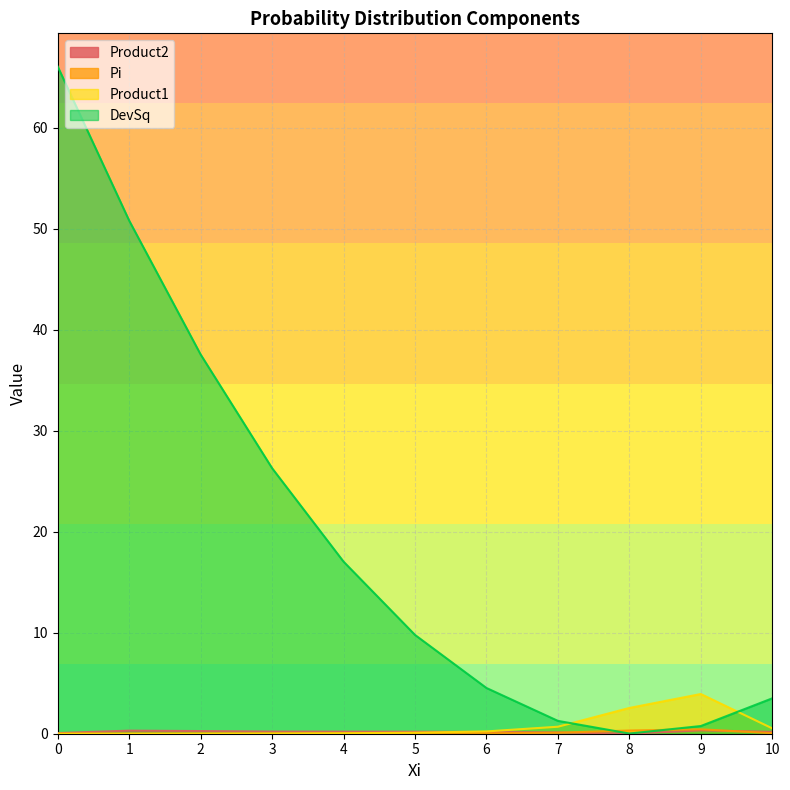

What is the difference between the maximum and minimum values in the Pi series?

0.4